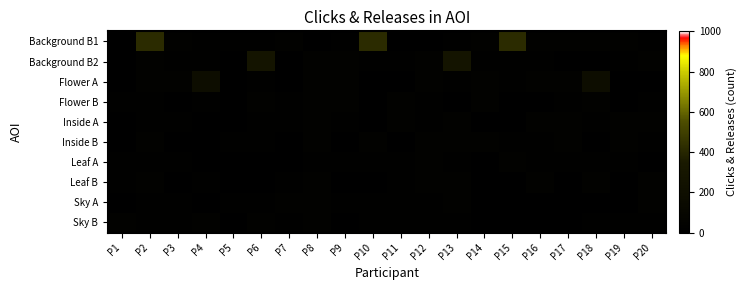

Rank the series by their maximum value, from highest to lowest.

Background B1, Background B2, Flower A, Leaf B, Sky A, Flower B, Inside A, Sky B, Inside B, Leaf A